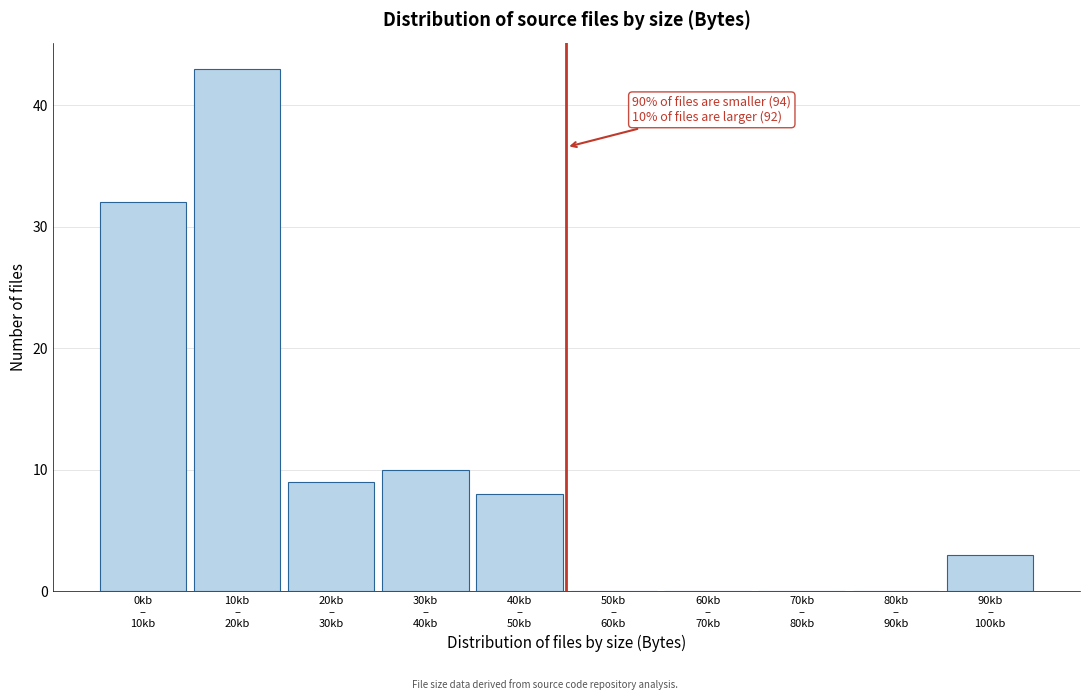

What is the greatest value displayed?

43